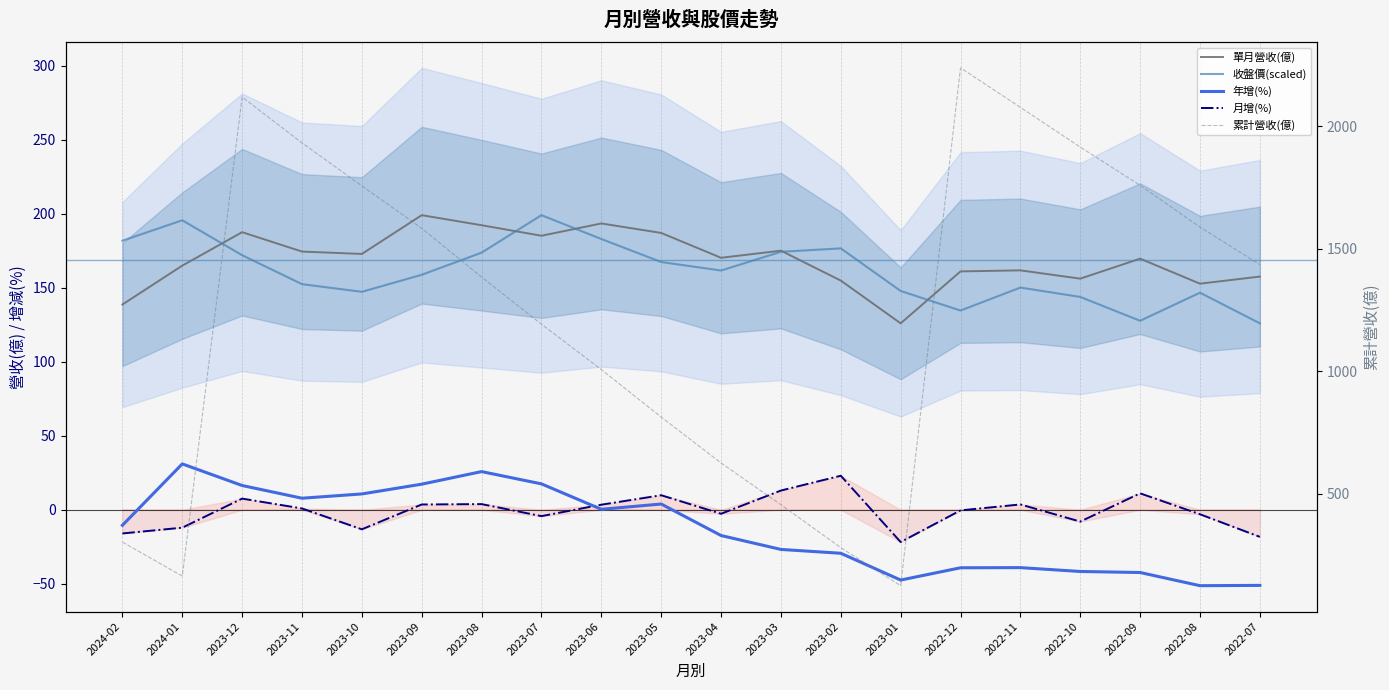

True or false: 收盤價(scaled) and 月增(%) intersect in this chart.

False